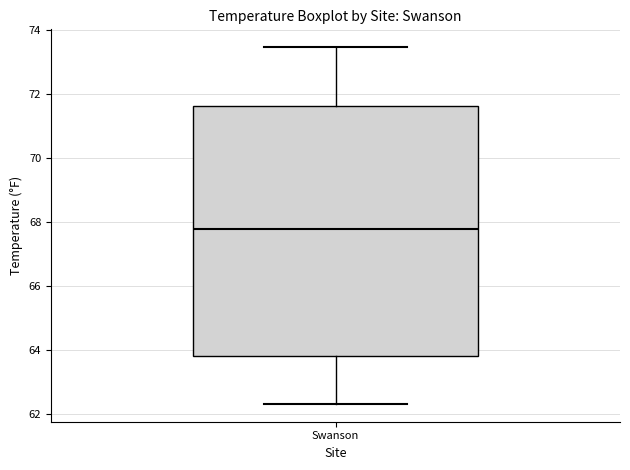

Read this box plot against the y-axis: the position of the median line, the range covered by the box, and the ends of both whiskers. The values are not printed on the chart, so give them approximately, as read against the axis.

median 67.8, box 63.8 to 71.6, whiskers 62.4 to 73.4